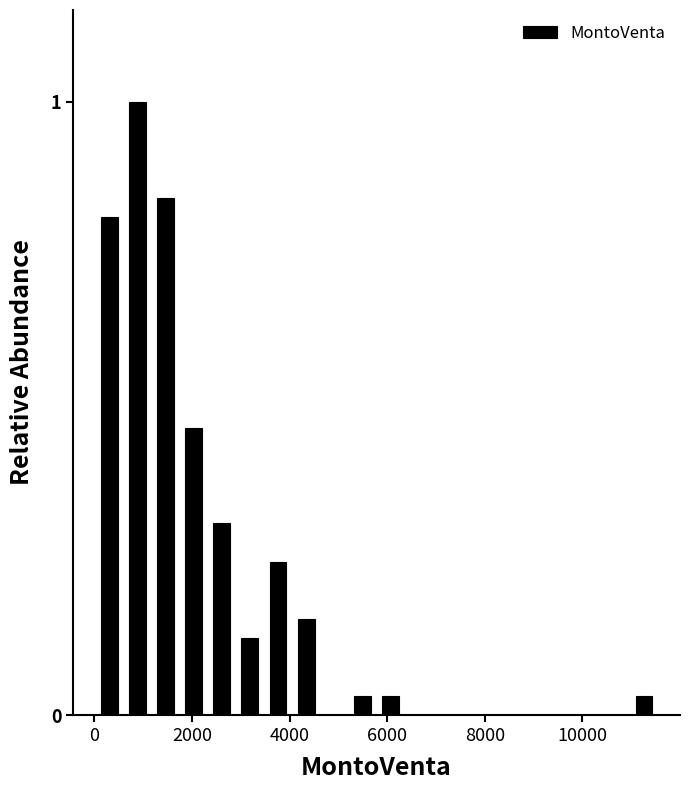

Around what value on the x-axis is the tallest bar? Give the approximate position of its centre, as read against the axis.

800